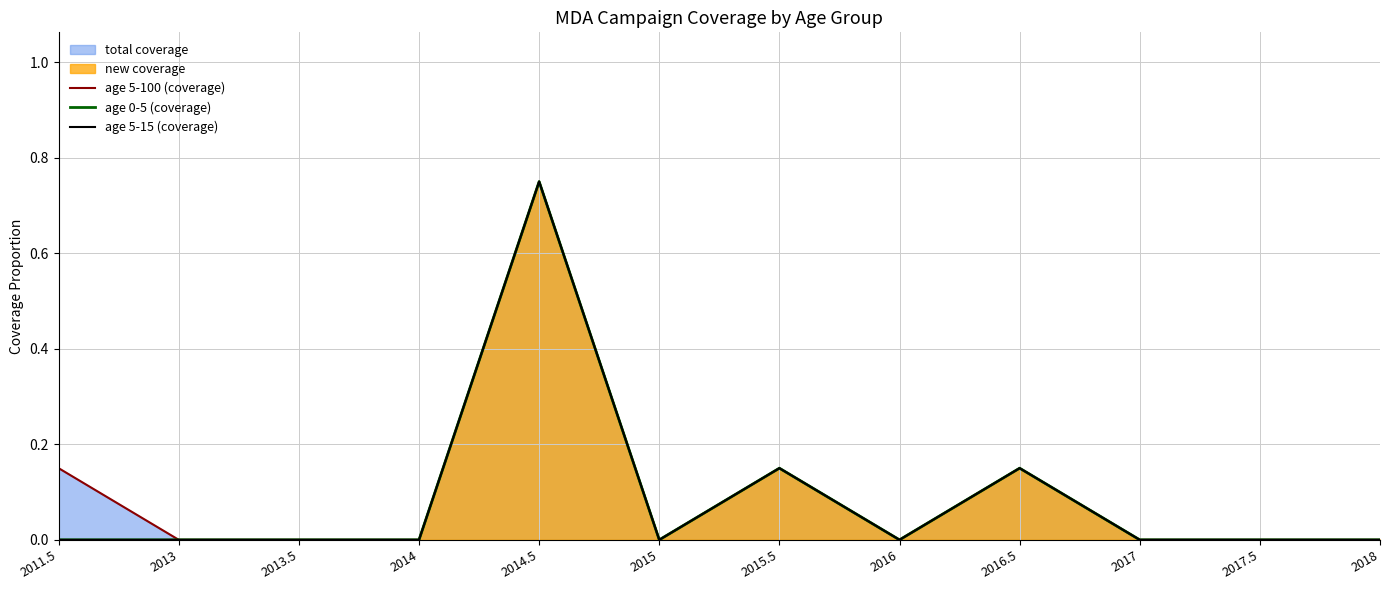

At 2011.5, list the series in order from largest to smallest.

age 5-100 (coverage), age 0-5 (coverage), age 5-15 (coverage)